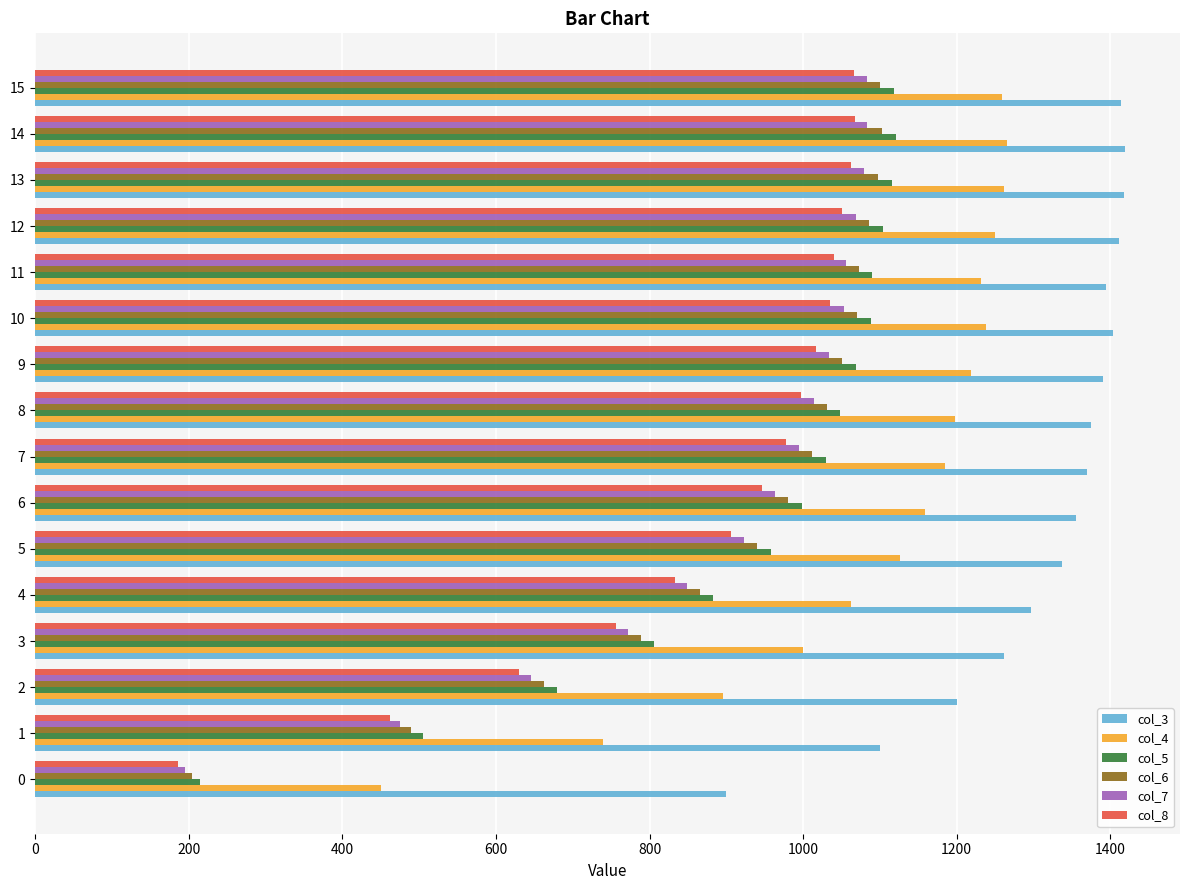

At which label is col_7 closest to 639?

2